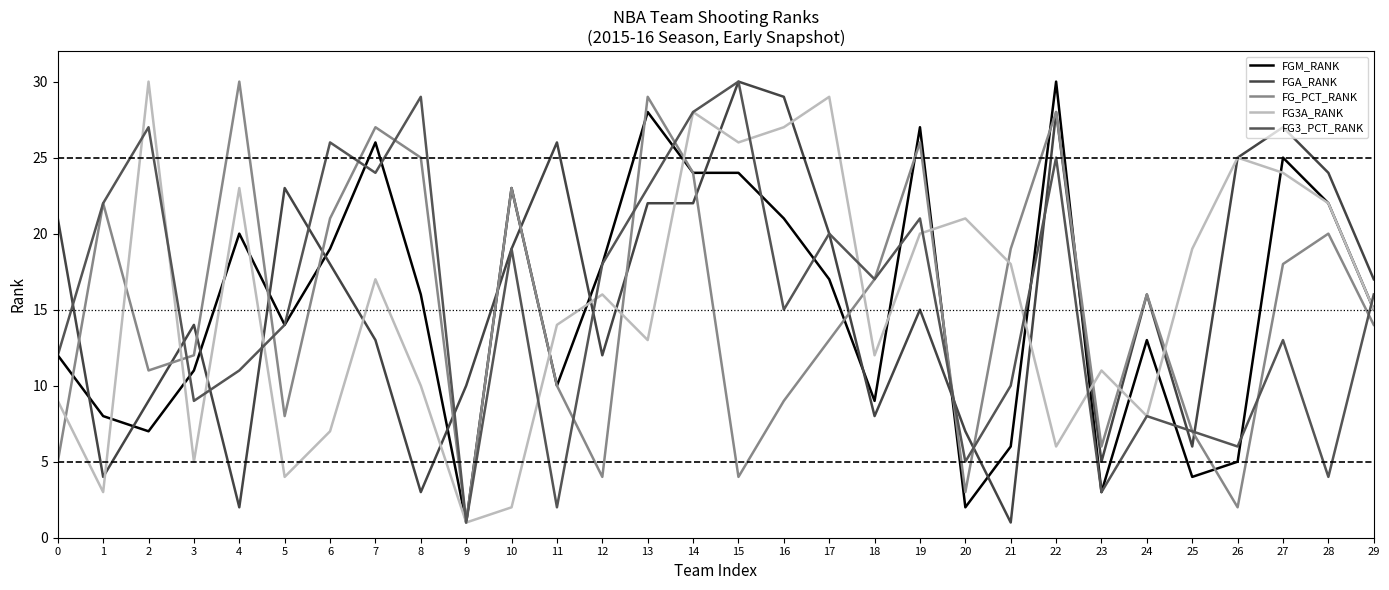

Where is the first local maximum for FGM_RANK?

4